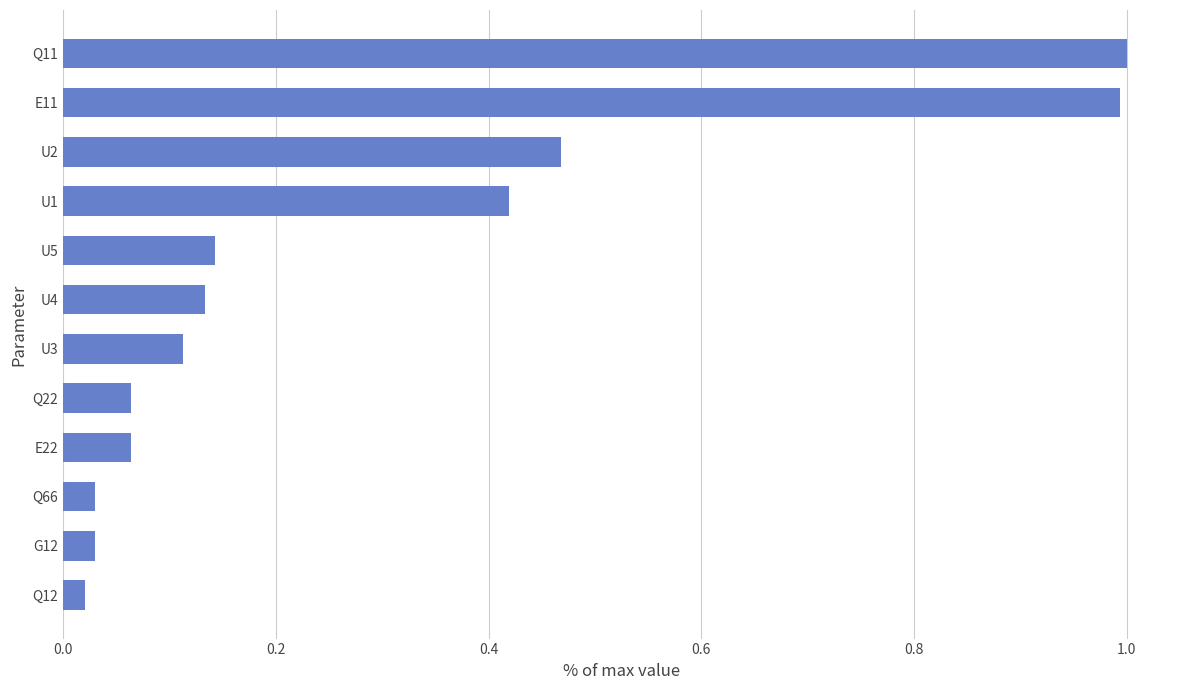

What is the greatest value displayed?

1.0